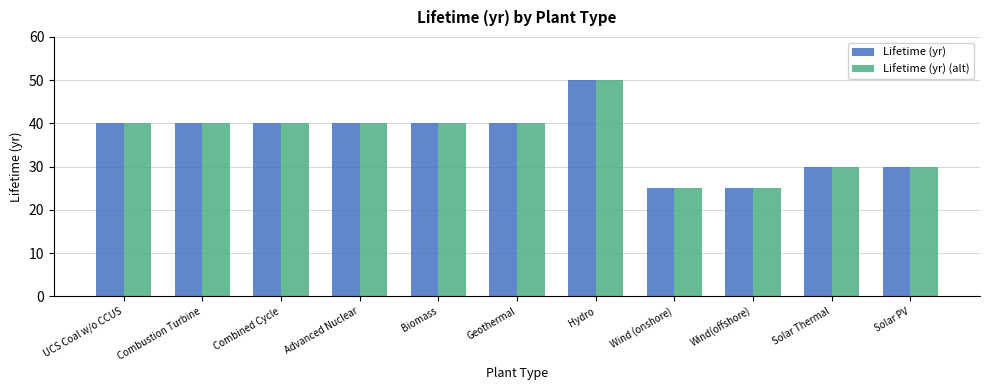

Is it true that Lifetime (yr) equals 25 at Wind (onshore)?

True